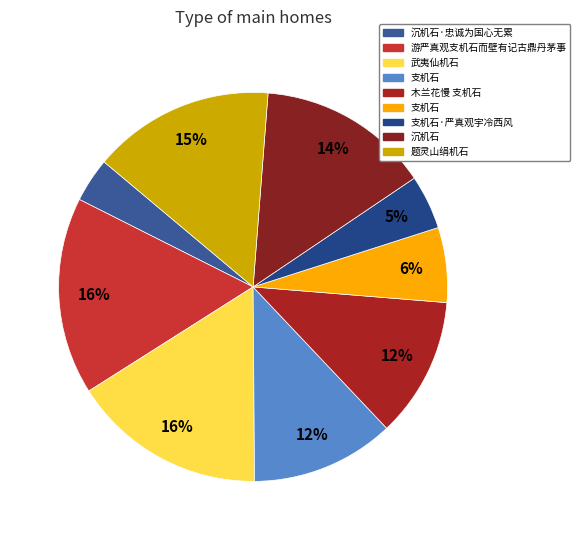

Count the number of slices in the pie.

9